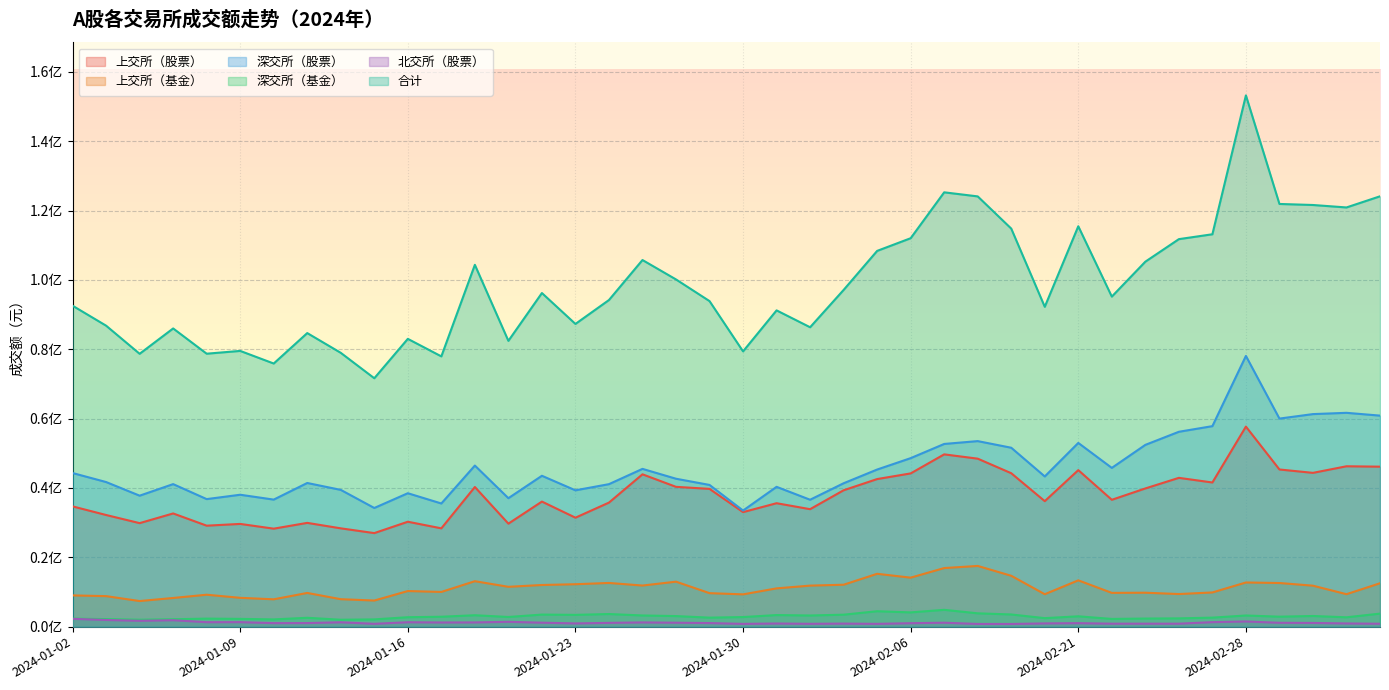

The 深交所（基金） series shows 4990048.5 at 2024-03-01. True or false?

False